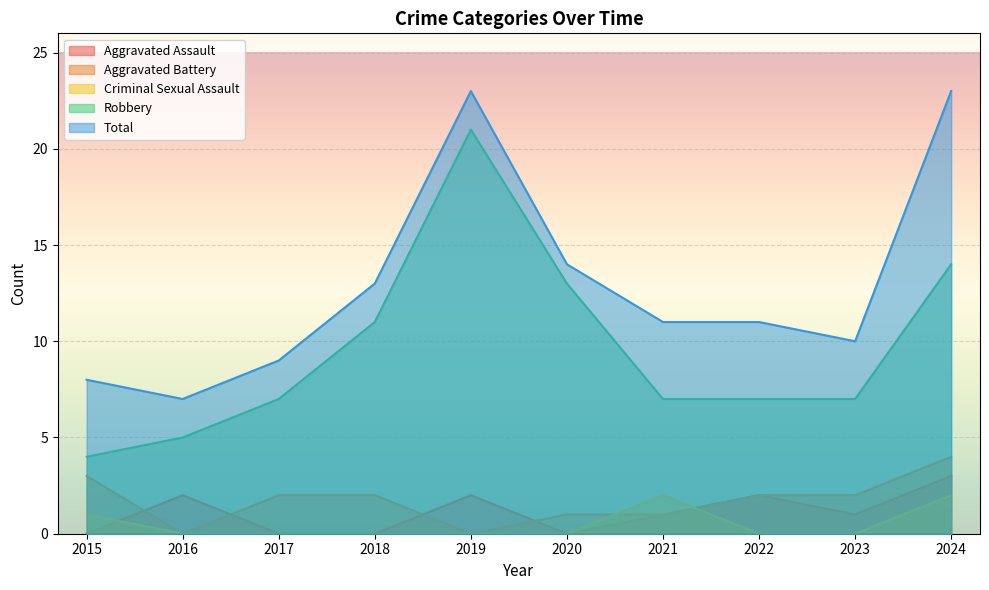

At which category does Aggravated Assault reach its first local valley?

2020